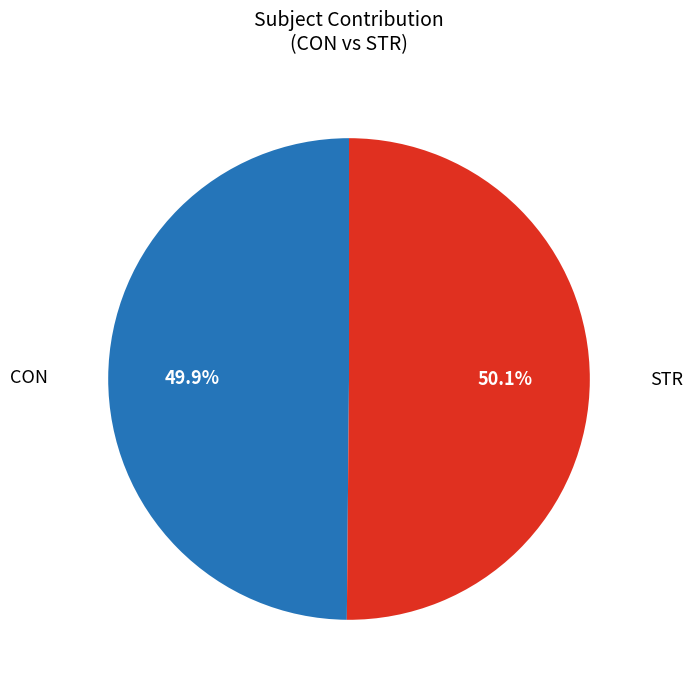

What percentage is the CON slice, to the nearest percent?

50%